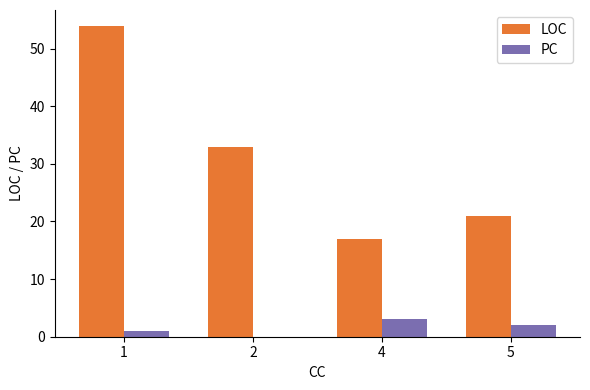

The LOC series shows 17 at 4. True or false?

True